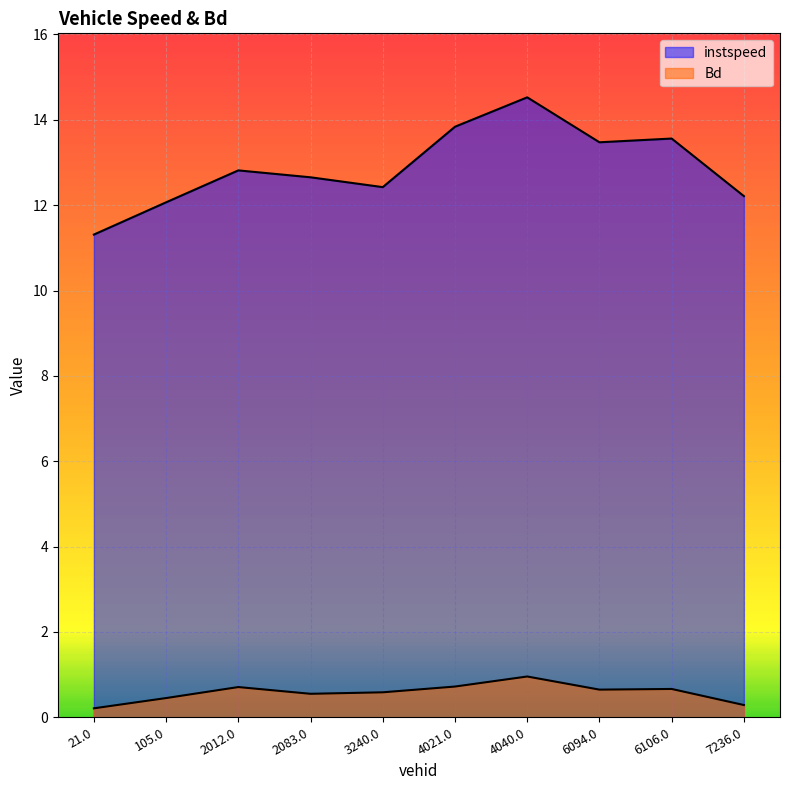

How many lines are shown in the chart?

2